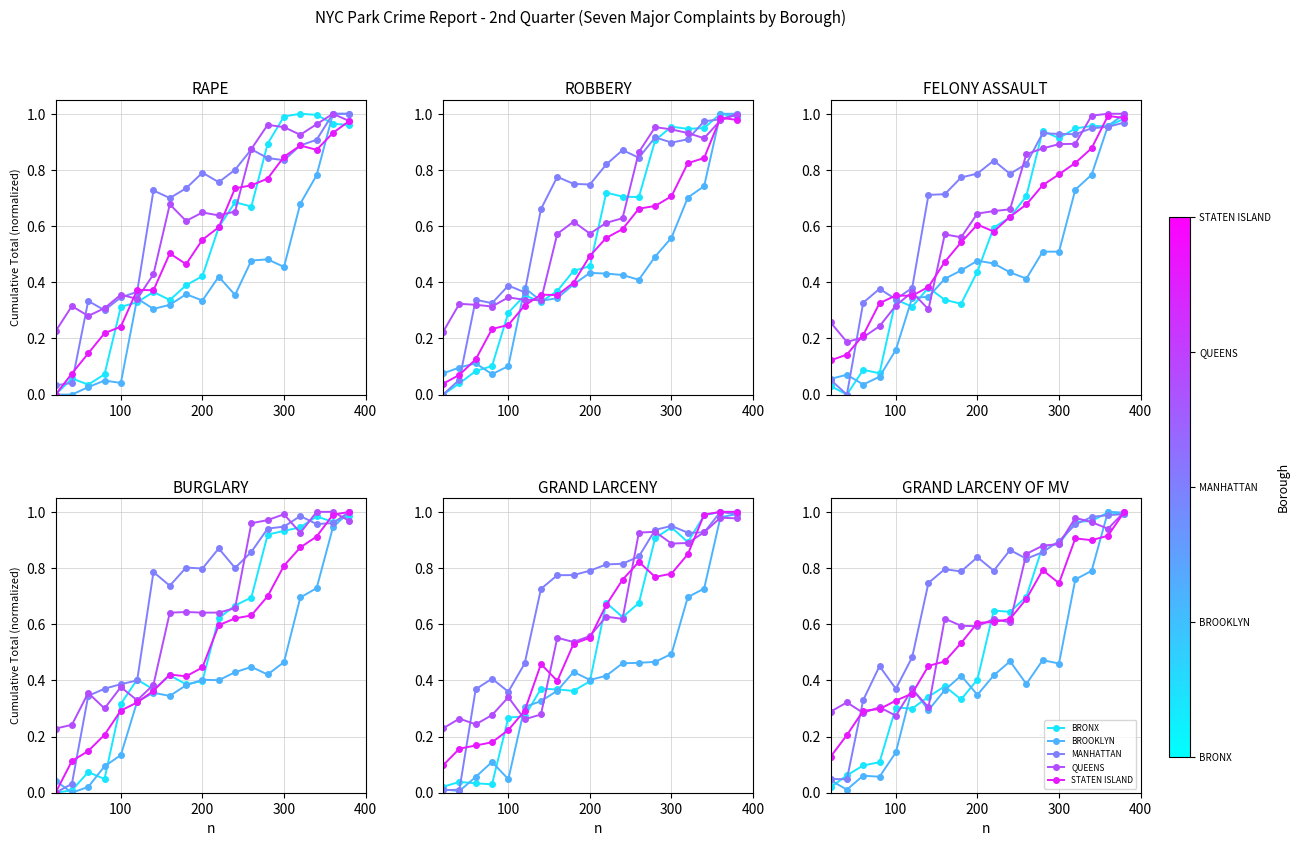

At 100, list the series in order from smallest to largest.

BROOKLYN, QUEENS, BRONX, STATEN ISLAND, MANHATTAN